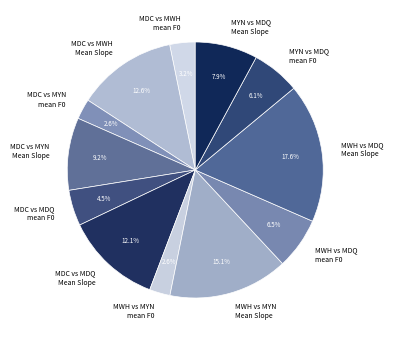

Combined, what portion of the pie is MYN vs MDQ mean F0 and MDC vs MWH Mean Slope?

18.7%